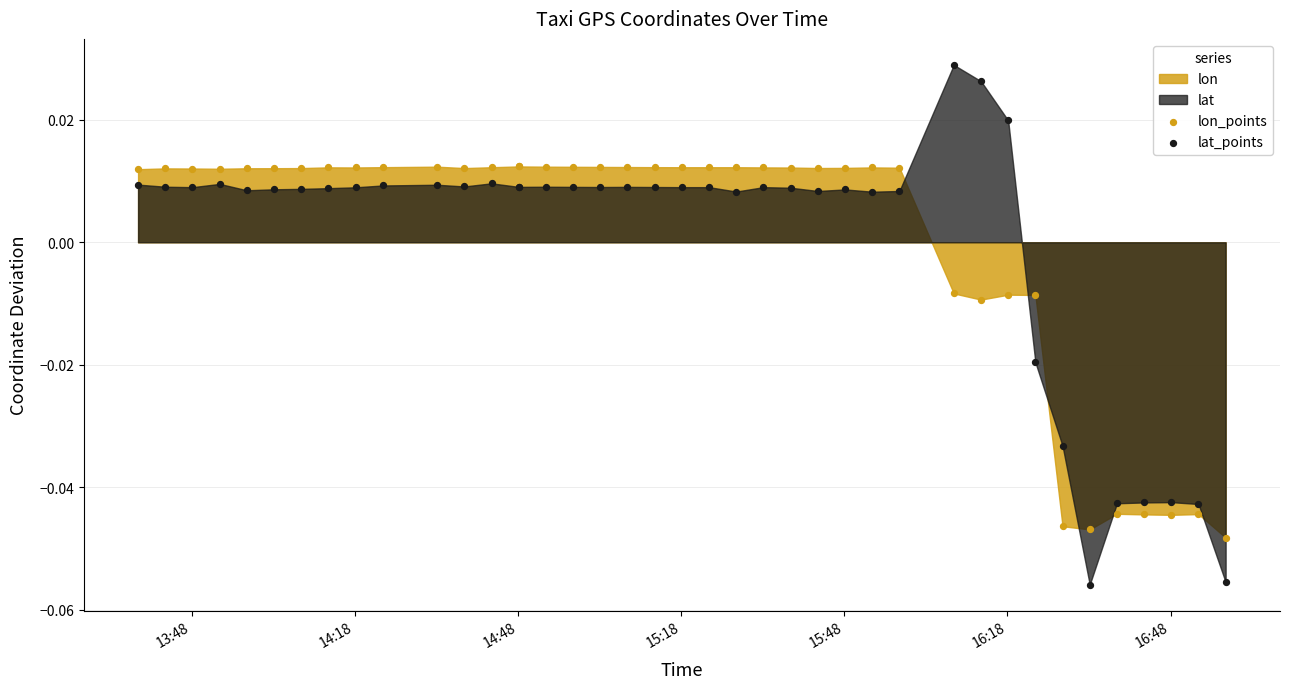

Which series reaches the minimum Y coordinate?

lat_points